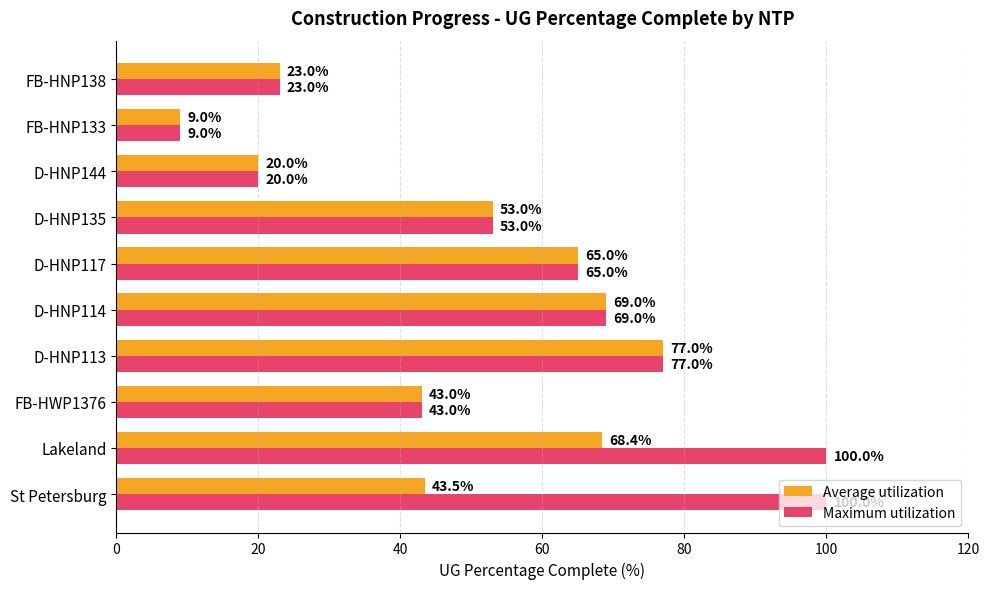

Which series has the widest spread of values?

Maximum utilization